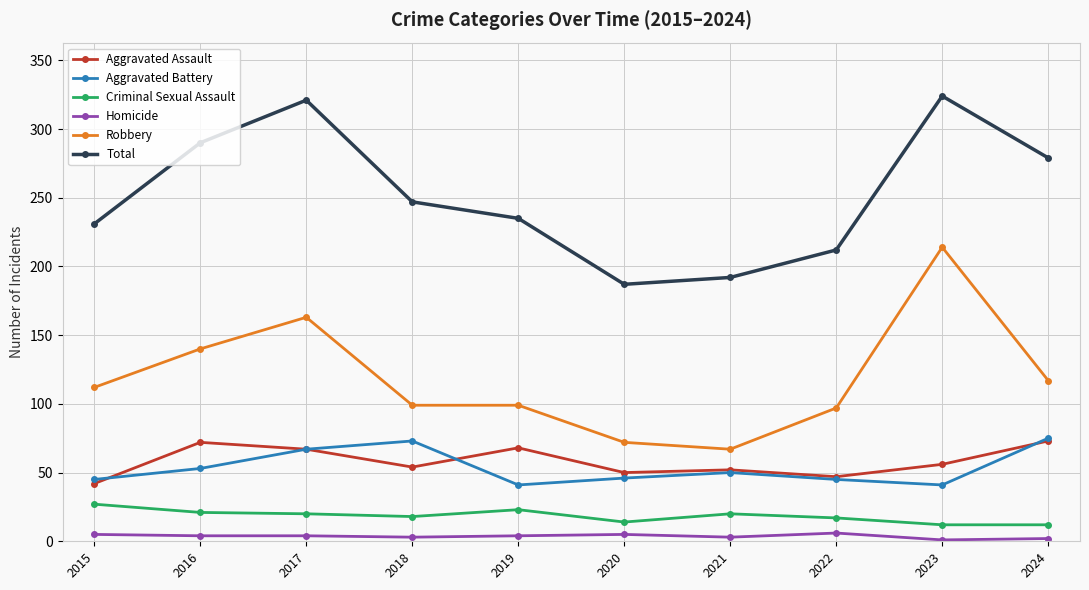

True or false: Robbery has a value of 112 at 2015.

True